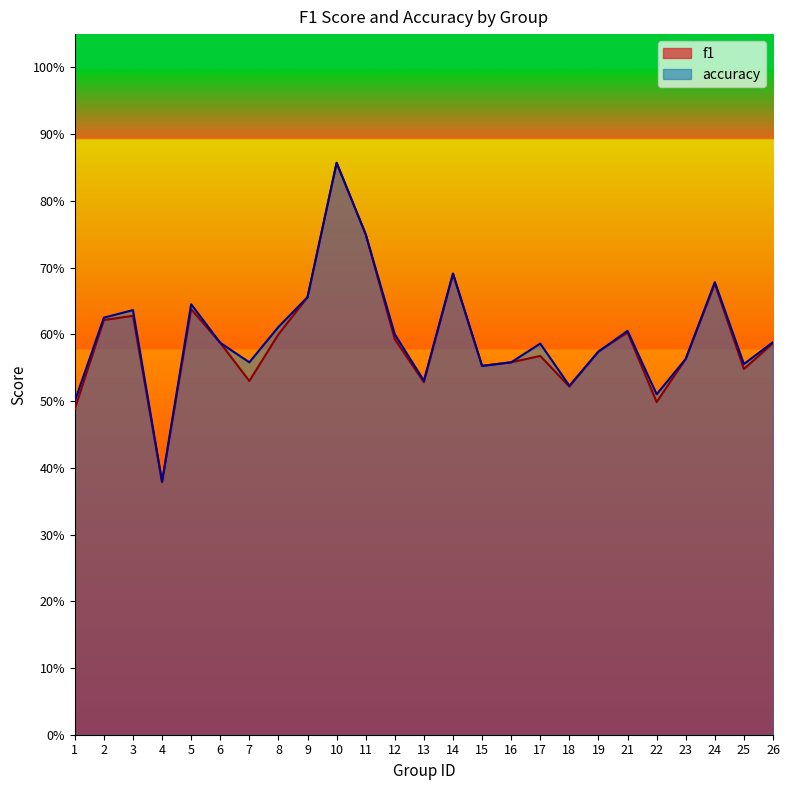

Which category has the highest value in the f1 series?

10